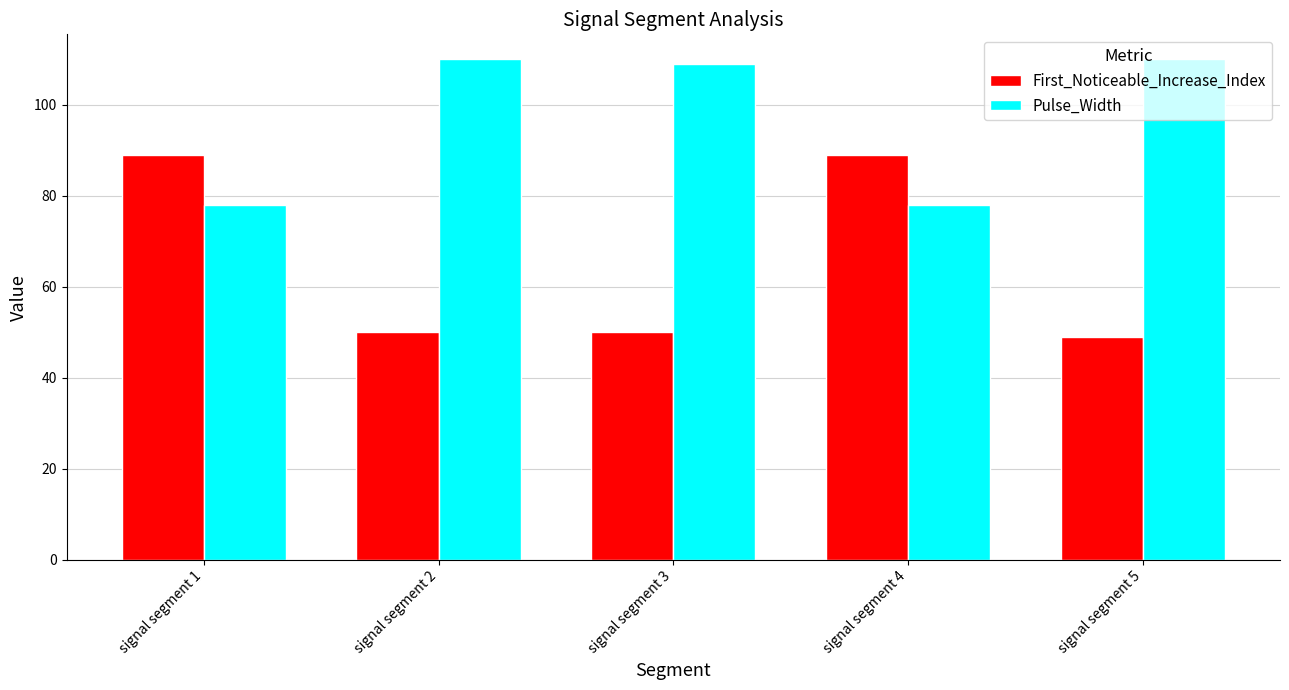

Does the chart contain stacked bars?

No